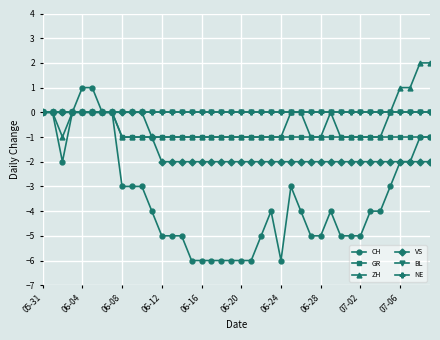

Is this an area chart (filled region under the line)?

No